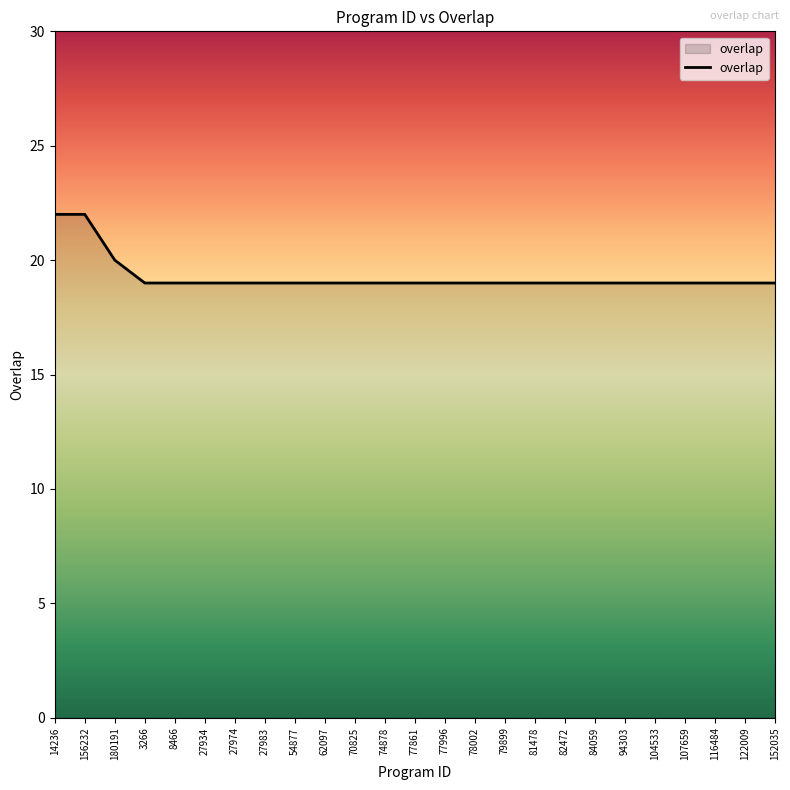

What is the smallest value displayed?

19